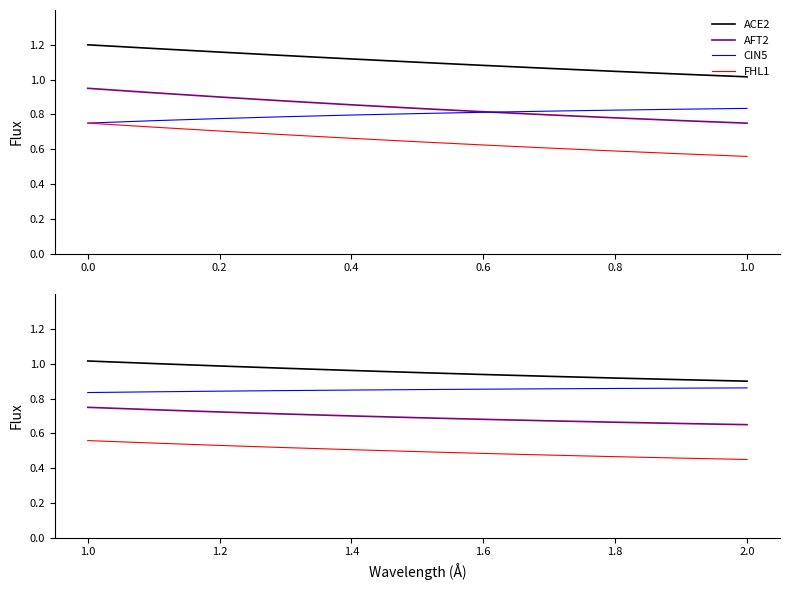

At how many categories does at least one series exceed 0?

11